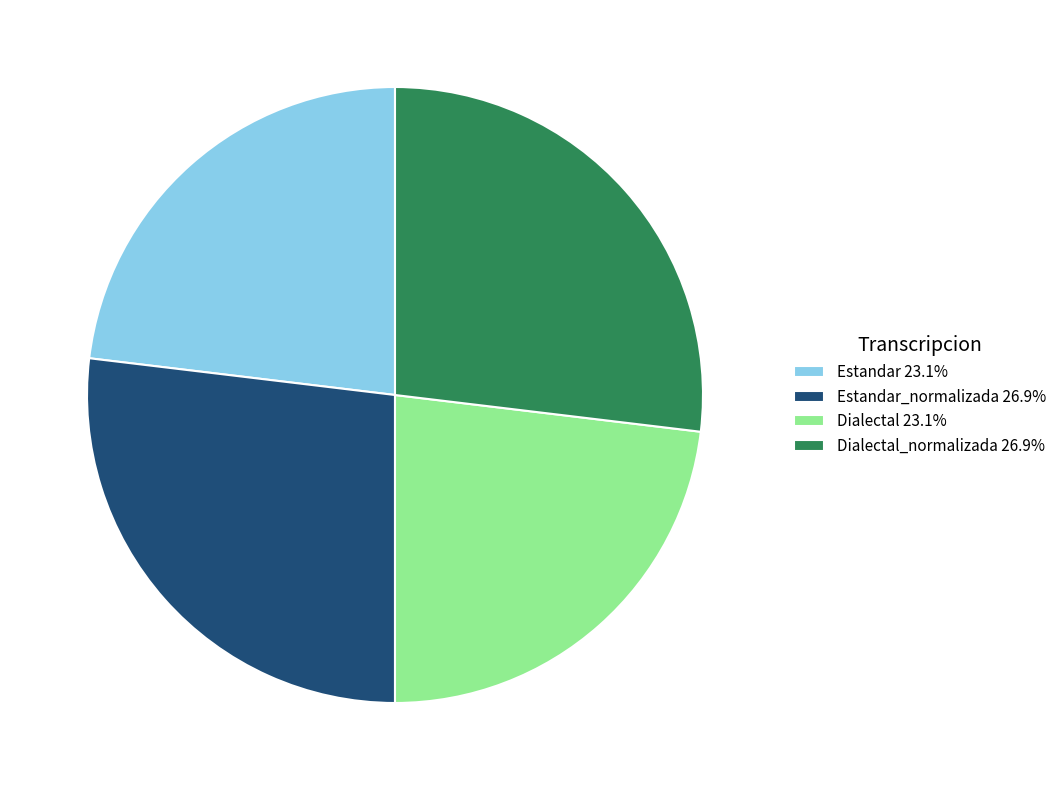

Combined, do Dialectal_normalizada 26.9% and Estandar_normalizada 26.9% account for over 50%?

Yes